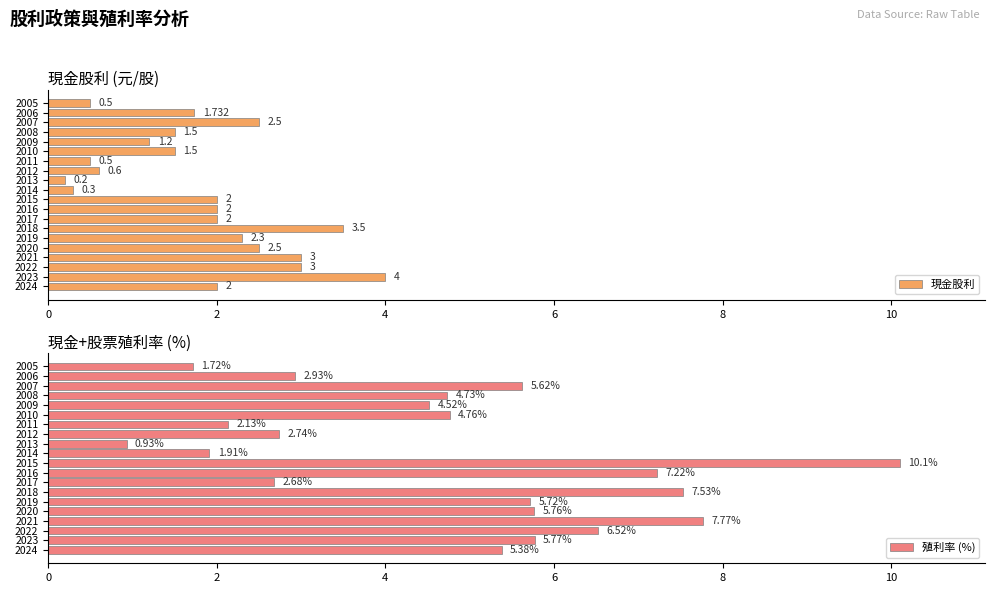

List the labels in order of 殖利率 (%) value, largest first.

2015, 2021, 2018, 2016, 2022, 2023, 2020, 2019, 2007, 2024, 2010, 2008, 2009, 2006, 2012, 2017, 2011, 2014, 2005, 2013